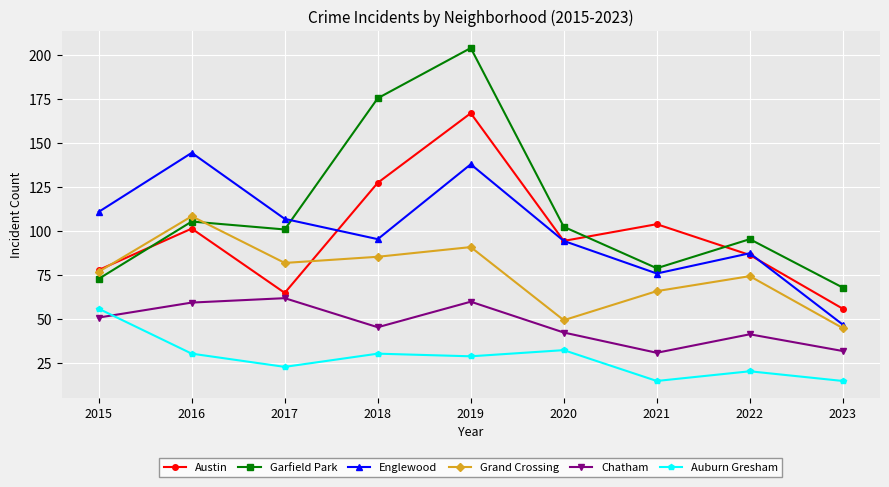

Which series has the widest spread of values?

Garfield Park